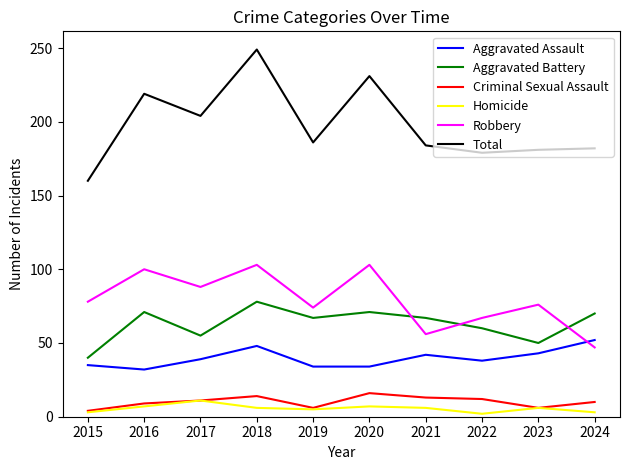

What is the maximum value for Total?

249